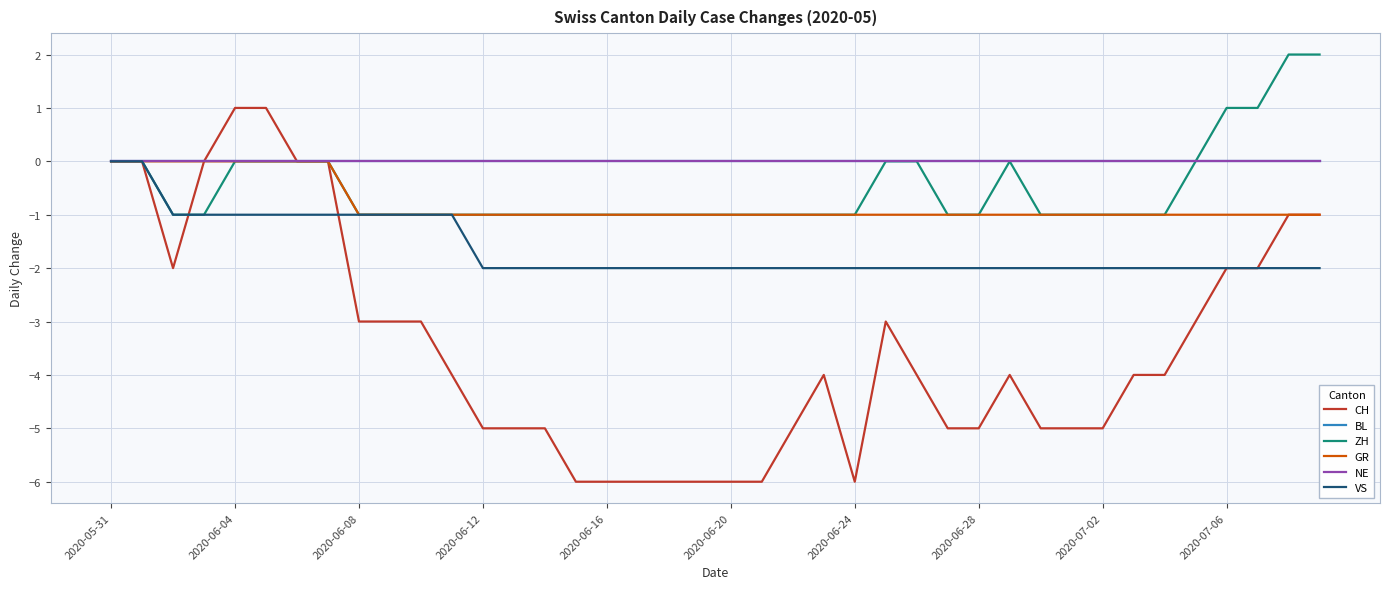

What is the difference between the second highest and minimum values in the GR series?

1